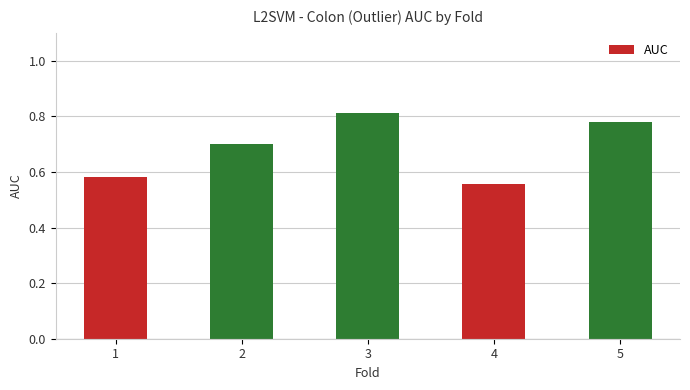

How many values are between 0 and 1?

5